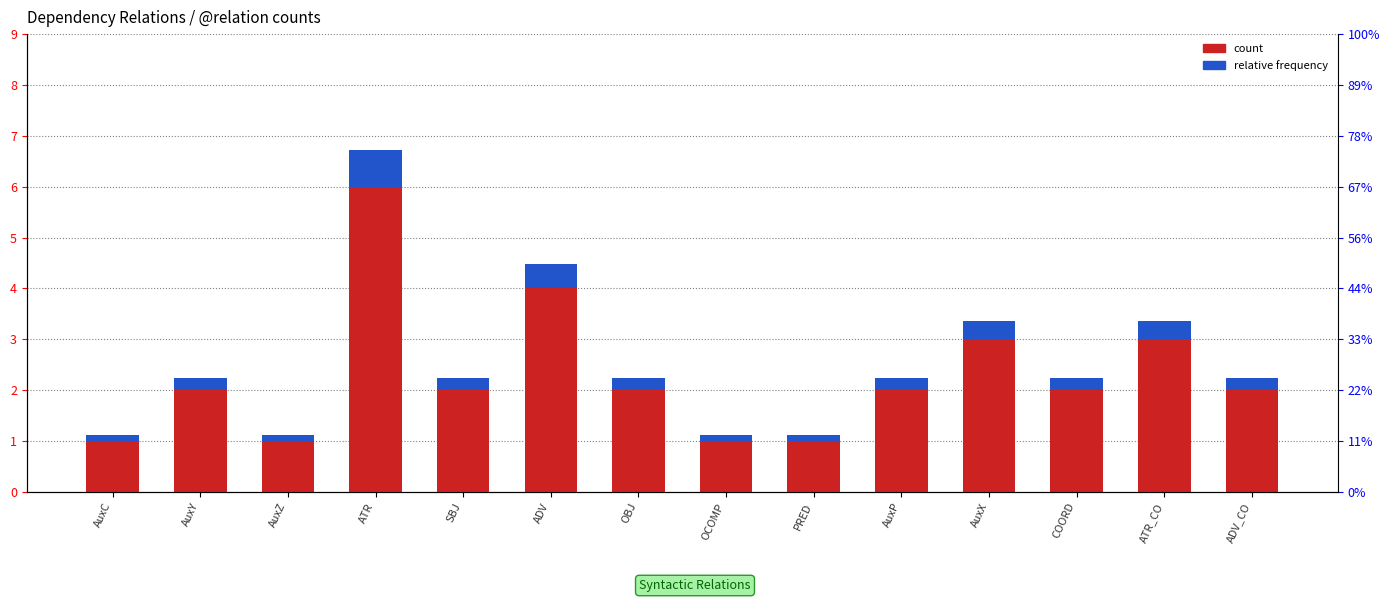

How many relative frequency values are between 0 and 1?

14